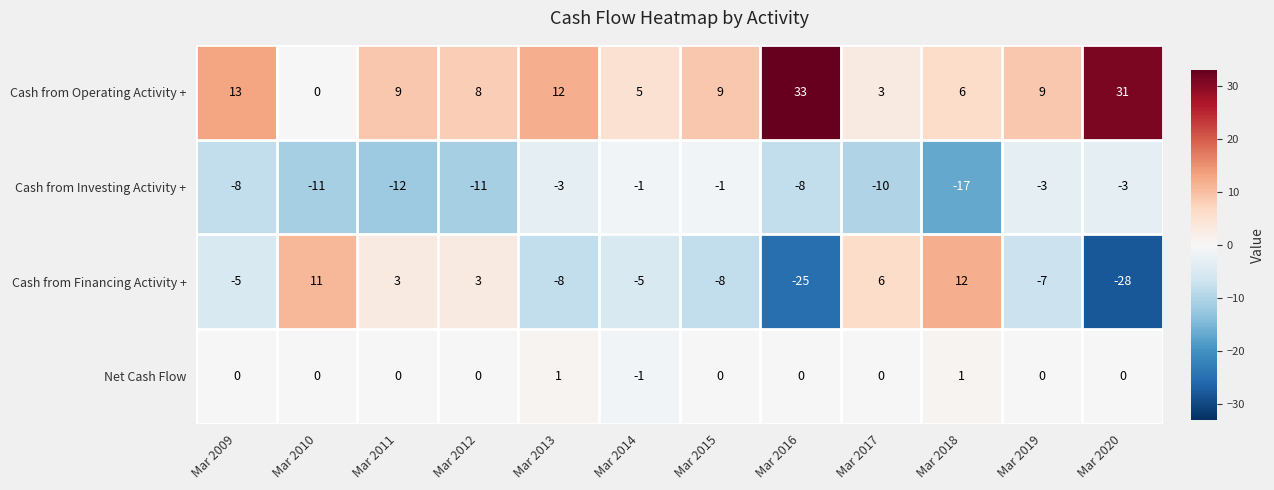

Where is Cash from Operating Activity + nearest to the value 16?

Mar 2009